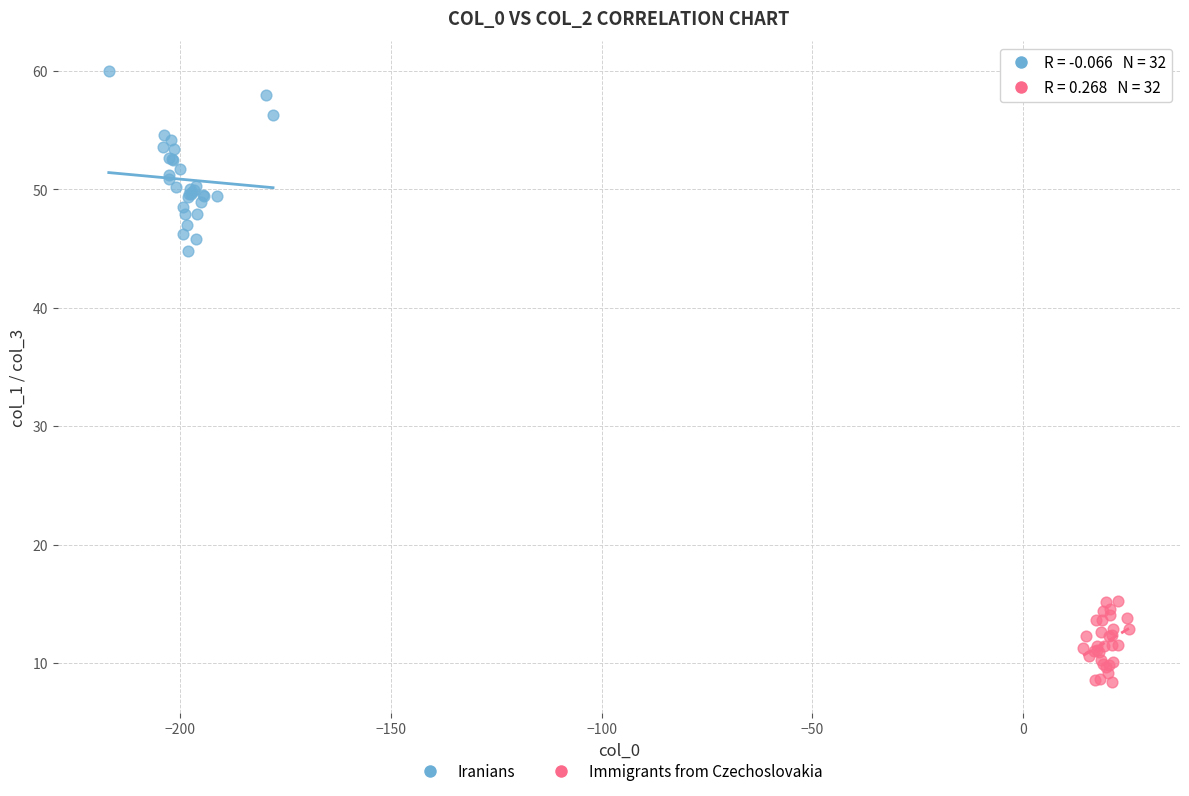

Which series has the largest Y range (max minus min)?

Iranians